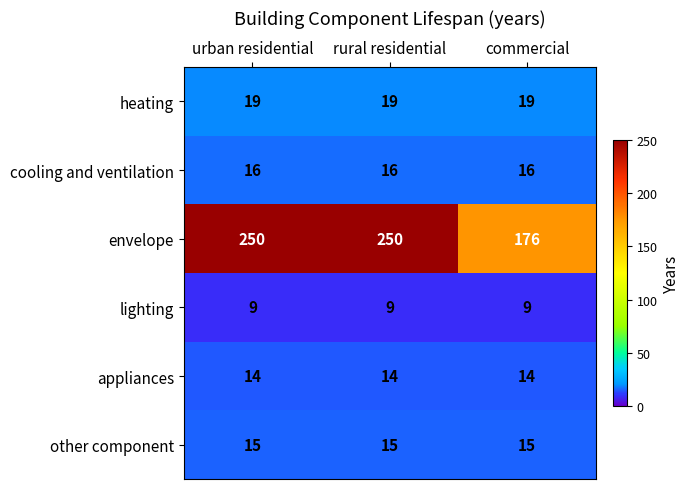

True or false: appliances has a value of 14 at commercial.

True